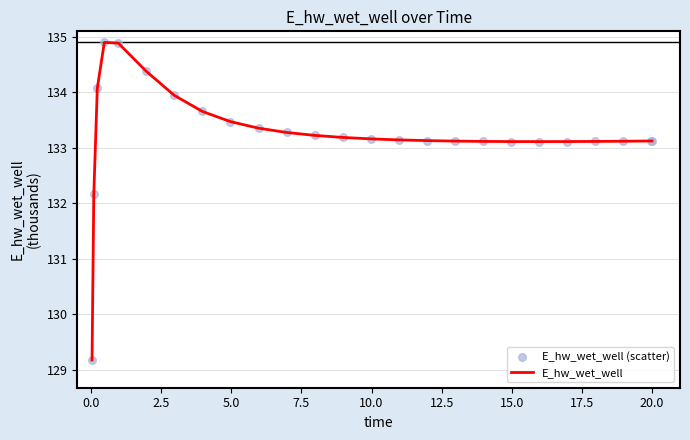

What is the difference between the maximum and minimum values?

5.7